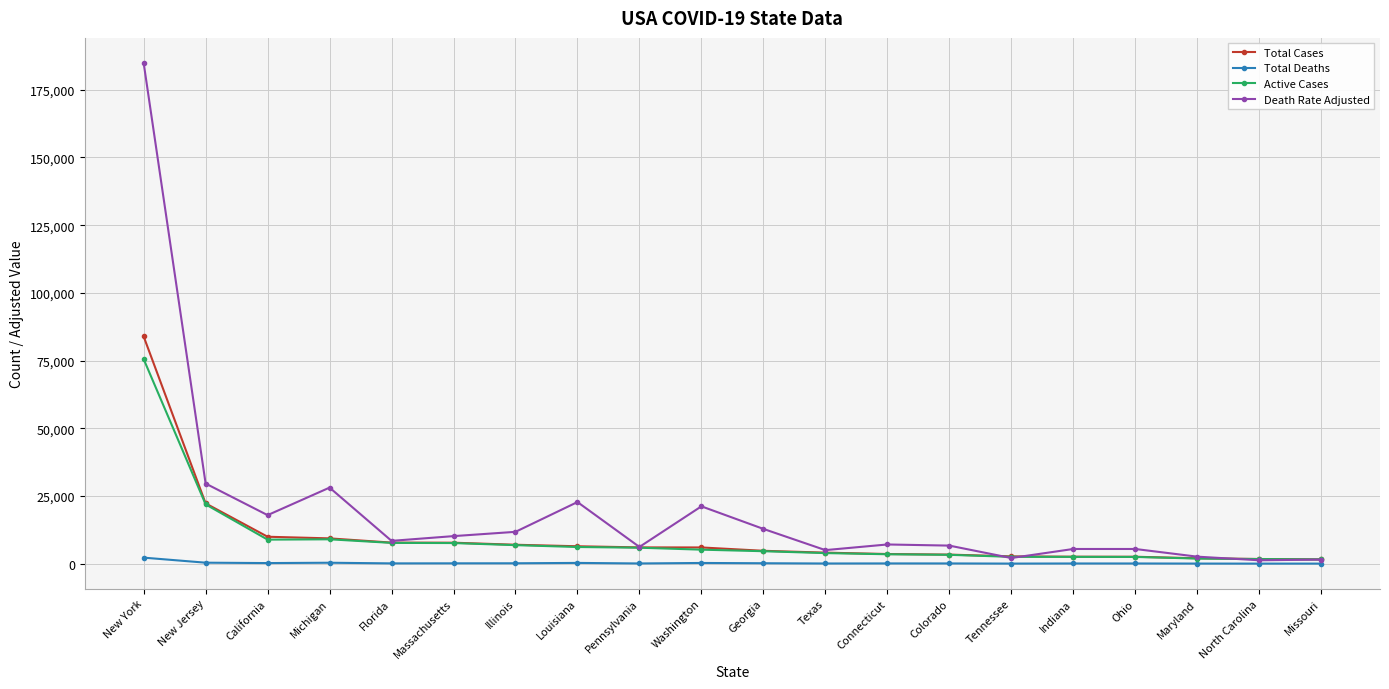

What are all the series names shown in the legend?

Total Cases, Total Deaths, Active Cases, Death Rate Adjusted